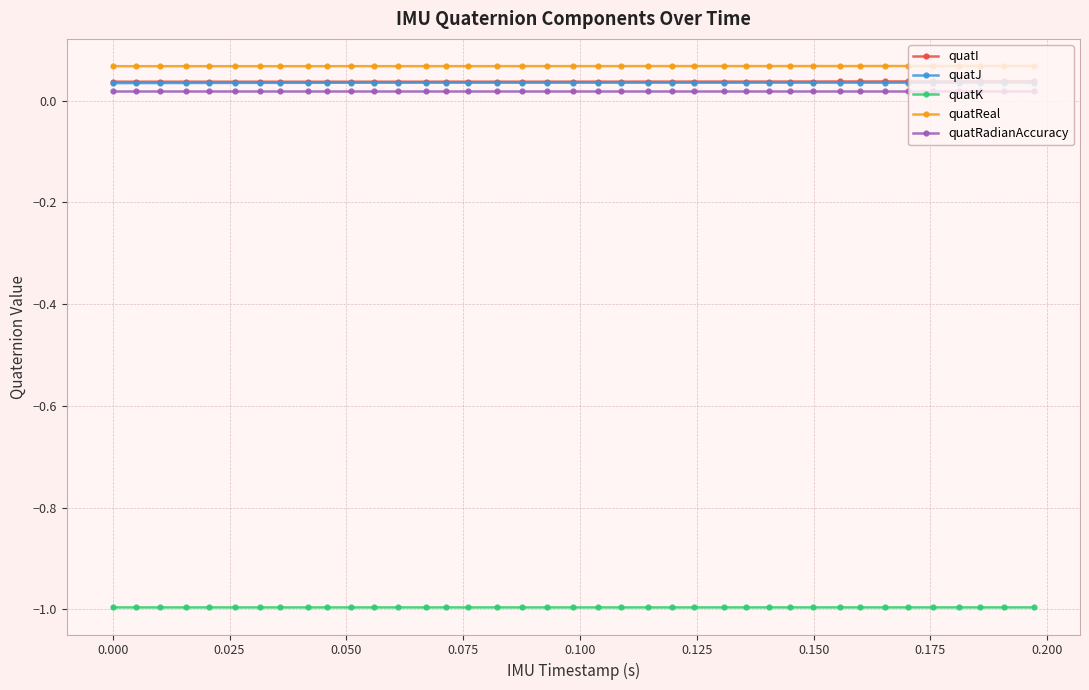

True or false: quatJ and quatK intersect in this chart.

False